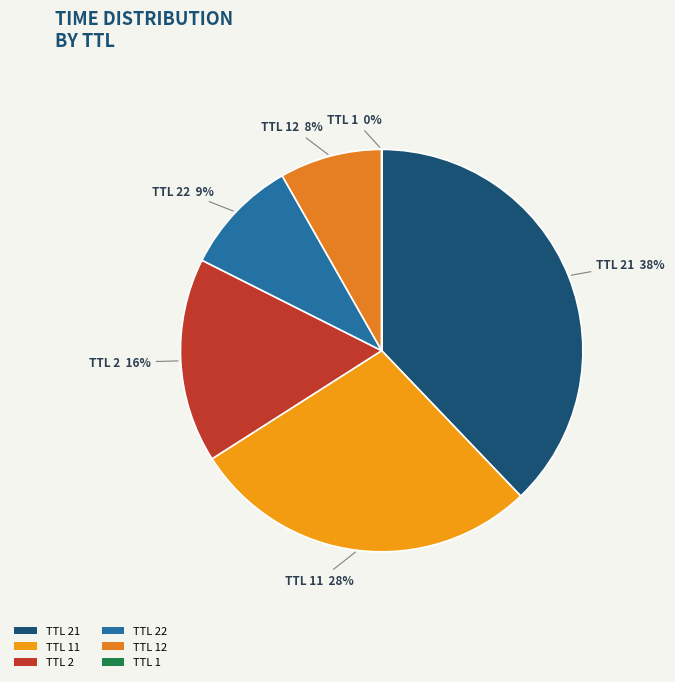

What percentage is the TTL 21 slice, to the nearest percent?

38%